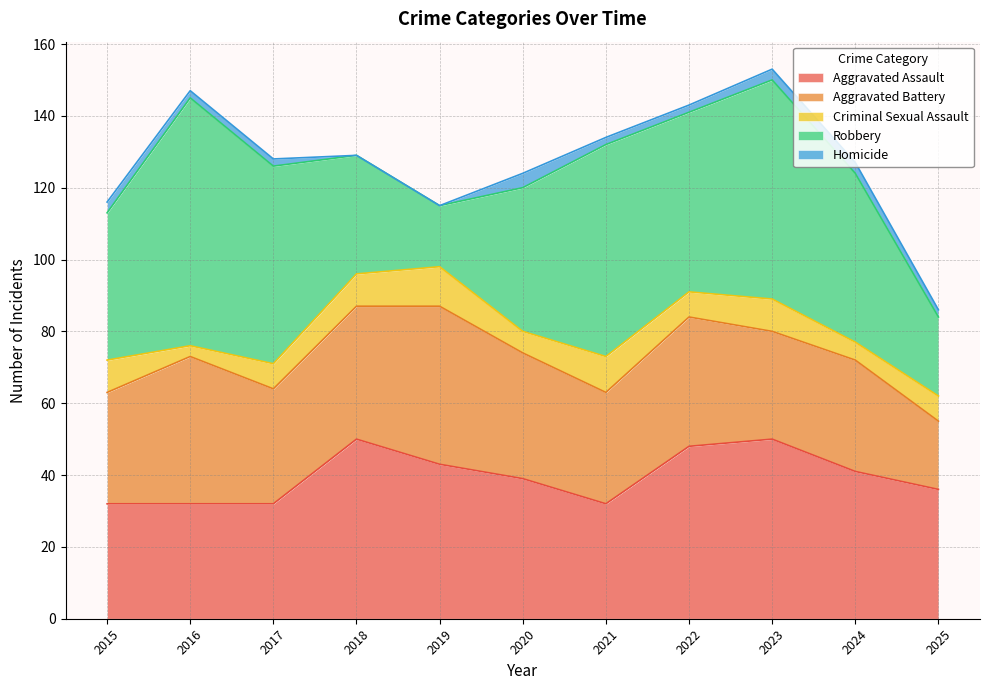

How many categories are shown in the chart?

11